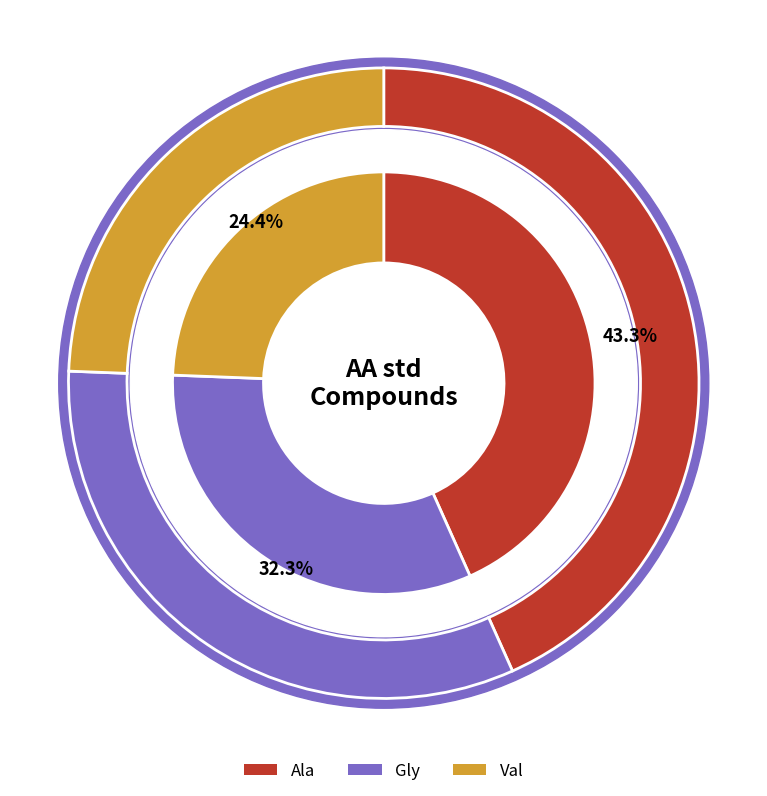

Is Val the majority of the pie?

No